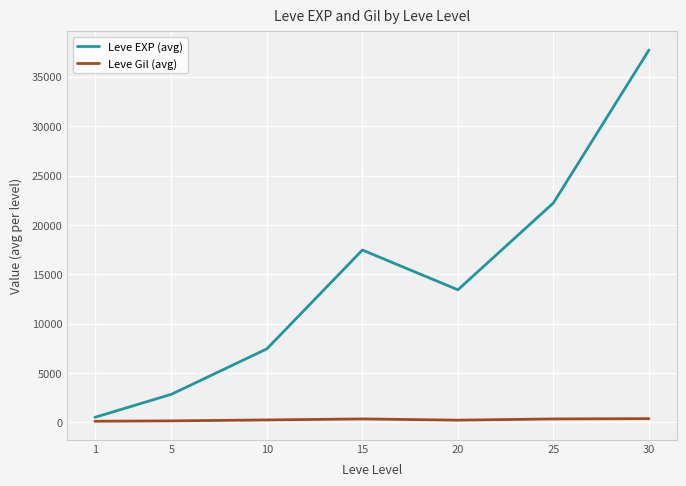

Which series has the widest spread of values?

Leve EXP (avg)